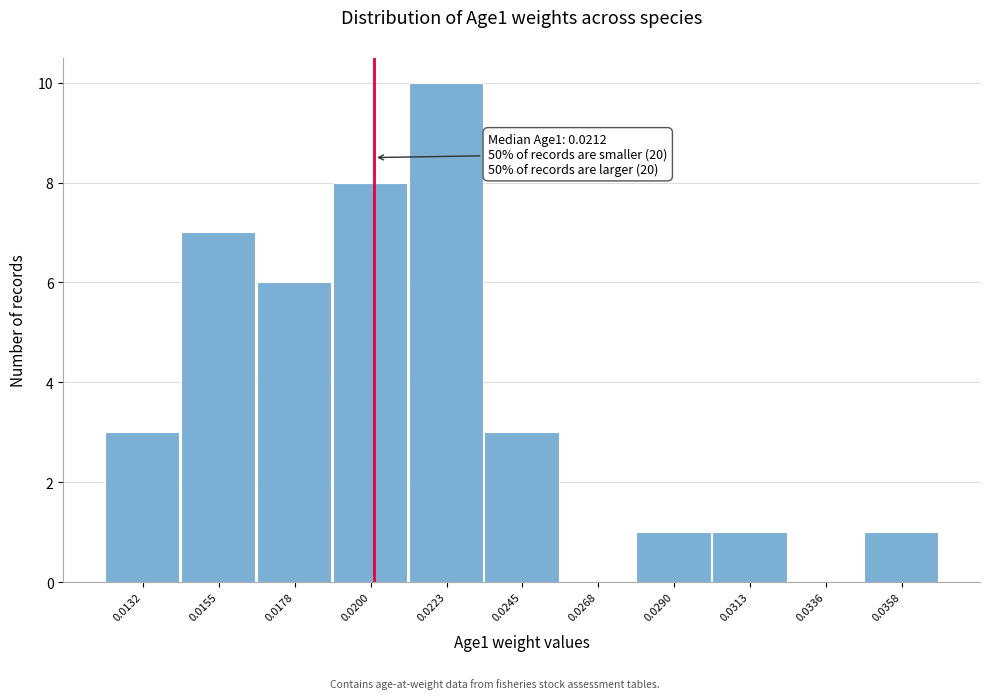

Reading right to left, transcribe all the data shown in this chart.

0.0358=1	0.0336=0	0.0313=1	0.0290=1	0.0268=0	0.0245=3	0.0223=10	0.0200=8	0.0178=6	0.0155=7	0.0132=3